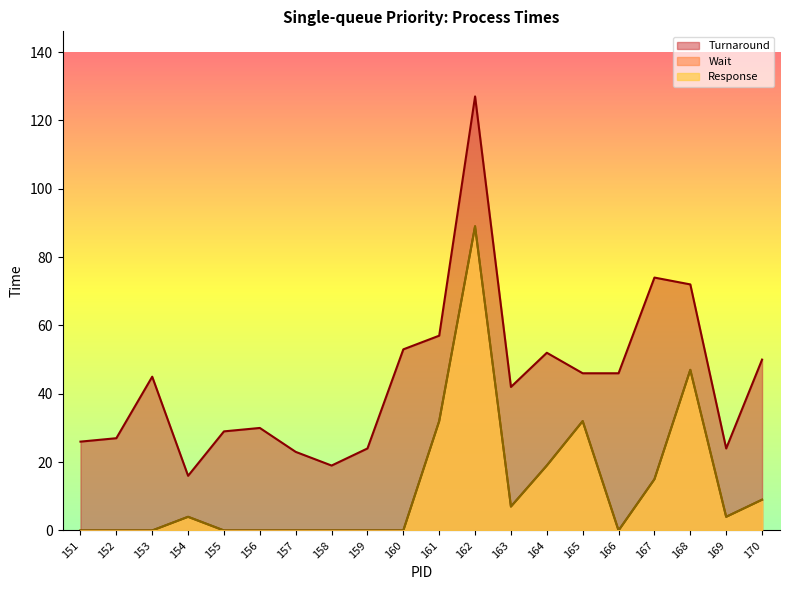

Where is Response nearest to the value 44?

168